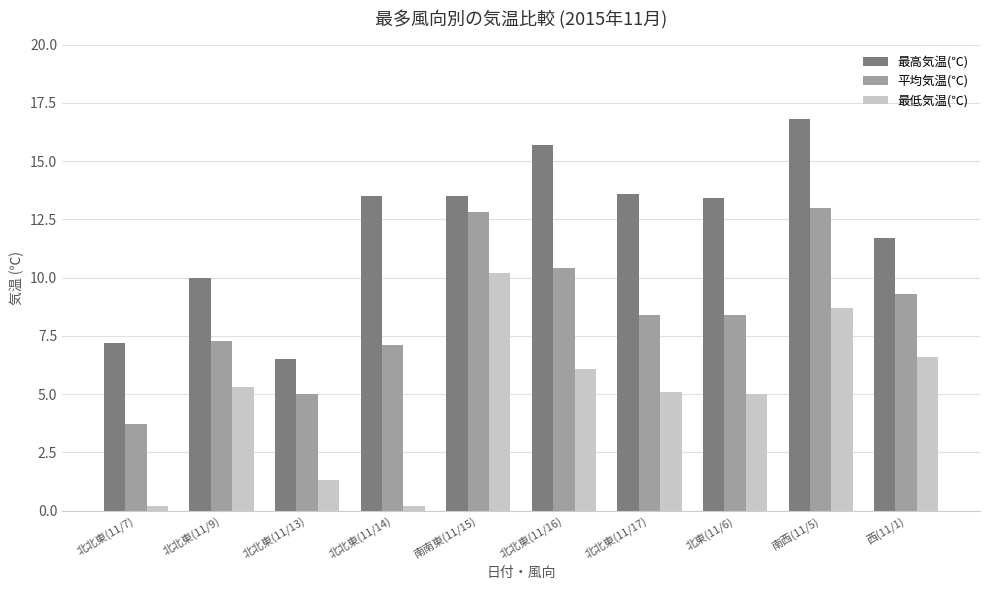

Rank the series at 西(11/1) from highest to lowest value.

最高気温(℃), 平均気温(℃), 最低気温(℃)